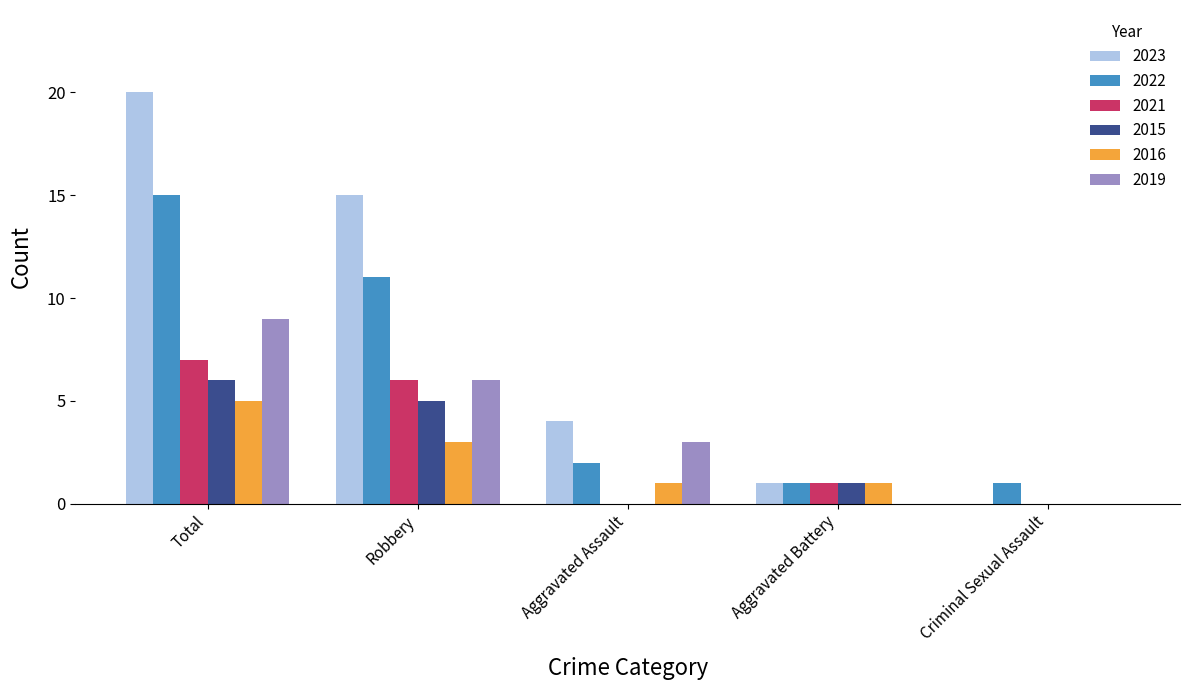

How many distinct data groups are displayed?

6